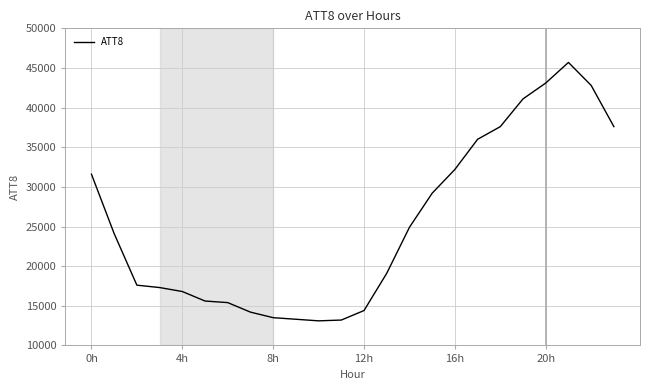

Does the chart display data point markers on the line(s)?

No